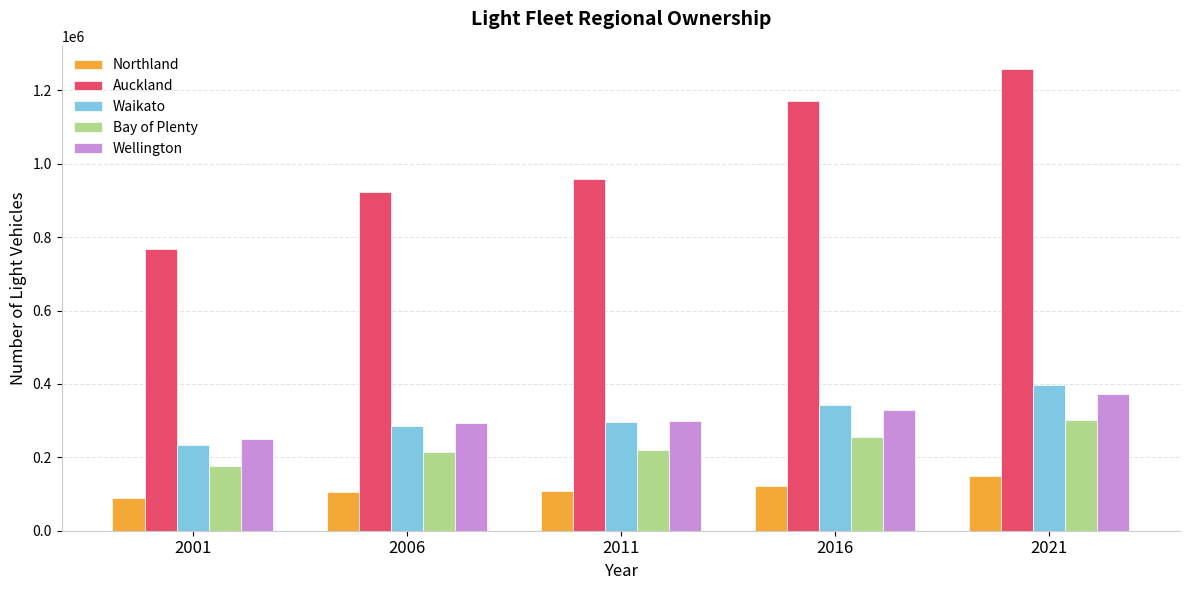

What is the value of the Northland bar at the 2nd from the left?

105837